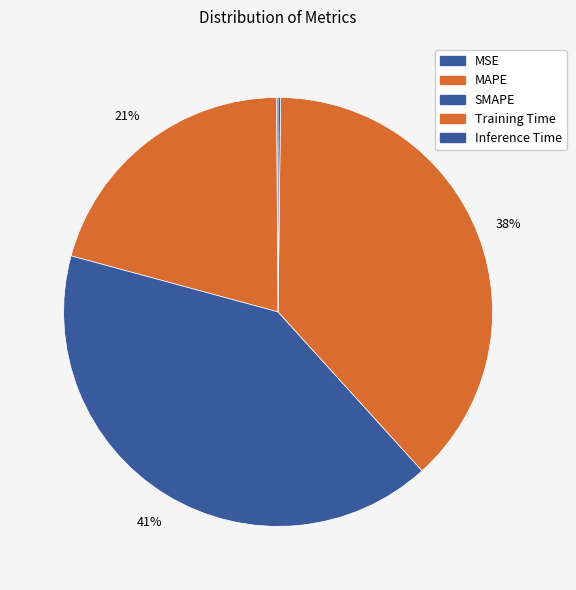

True or false: Training Time accounts for 31% of the total.

False